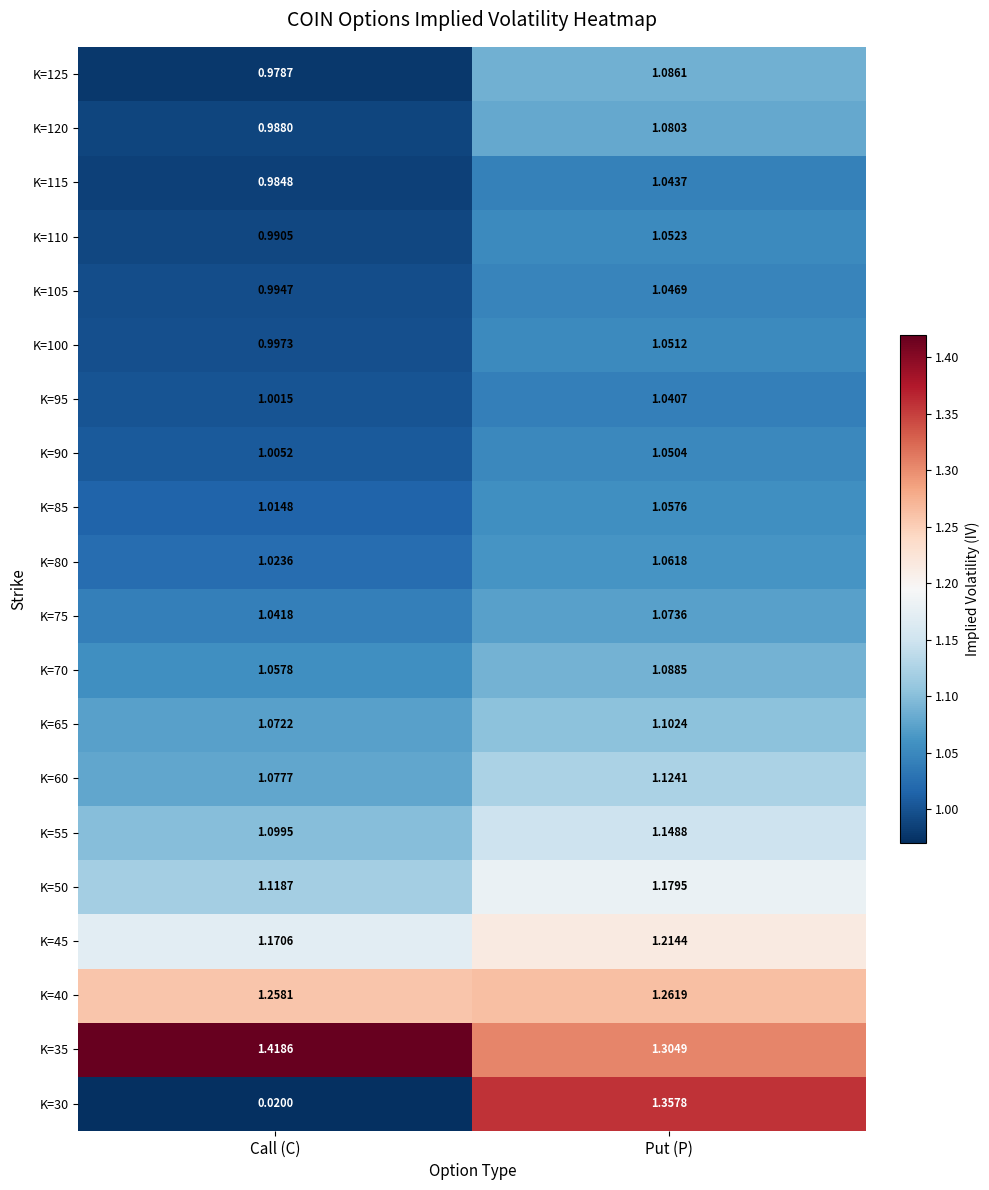

Rank the categories by K=100 value from highest to lowest.

Put (P), Call (C)